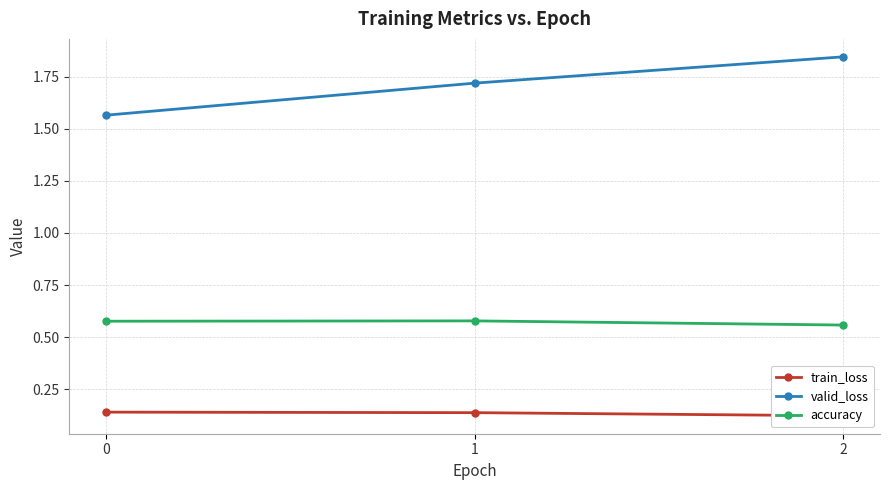

The accuracy series shows 0.8 at 0. True or false?

False